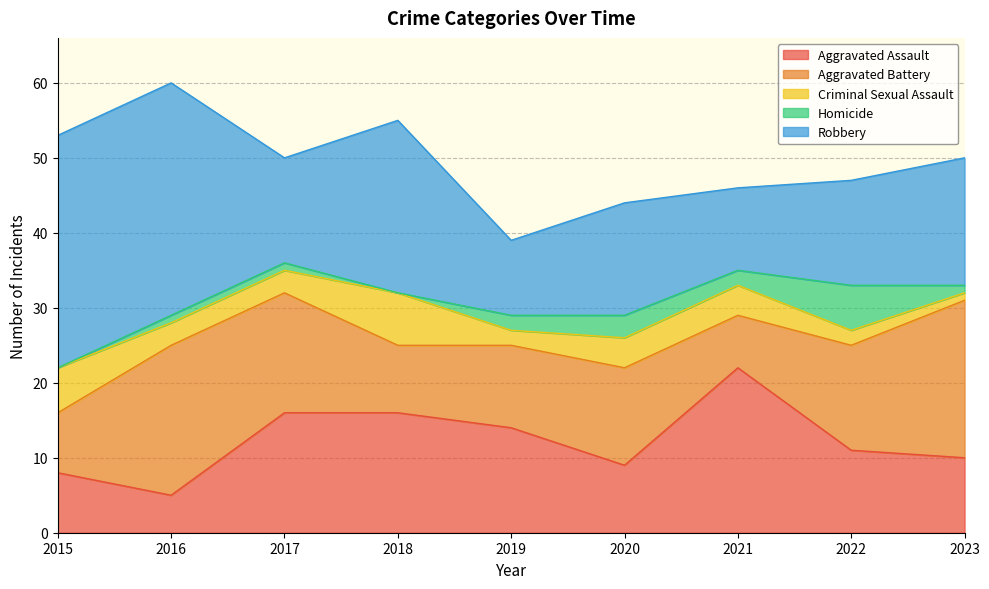

At which category is the sum across all series the highest?

2016